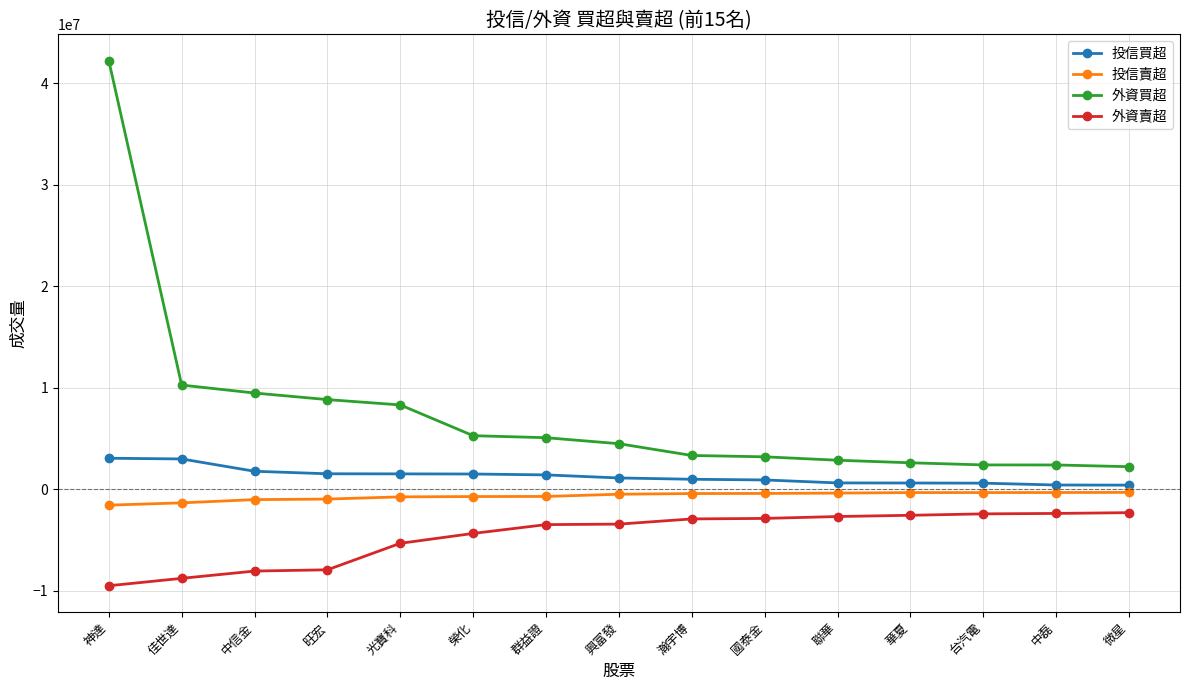

True or false: 外資賣超 and 投信買超 cross at least once.

False